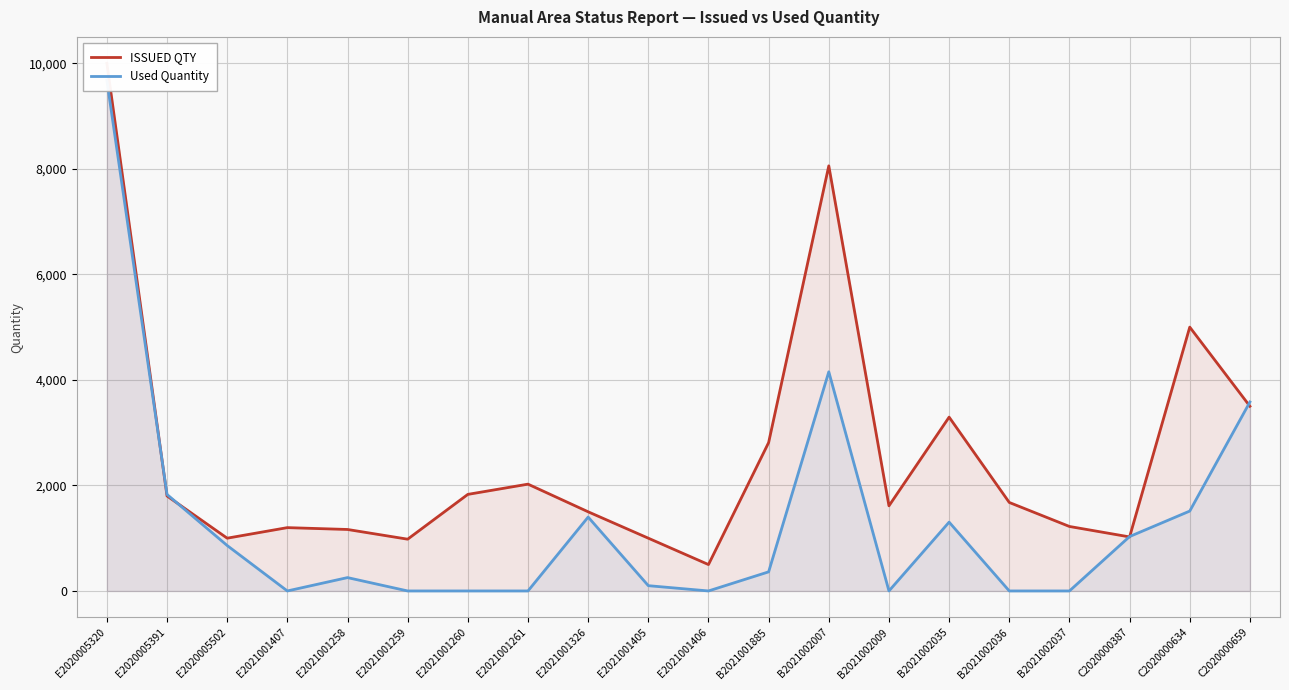

The Used Quantity series shows 1400 at E2021001326. True or false?

True